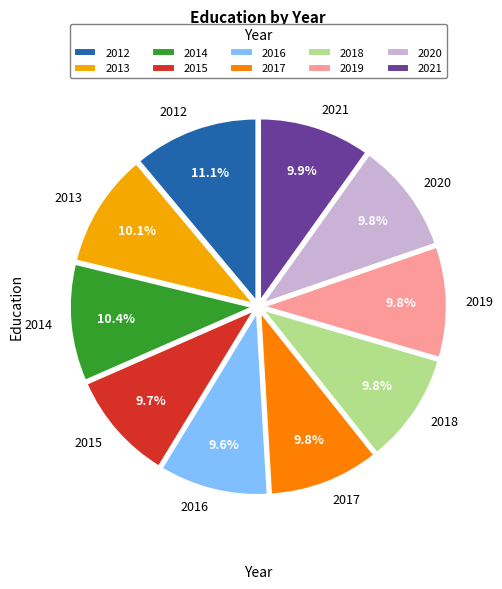

What percentage is the 2017 slice, to the nearest percent?

10%